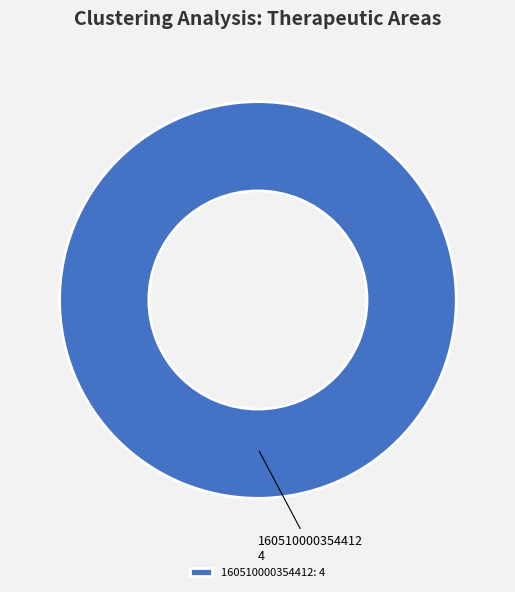

Count the number of slices in the pie.

1